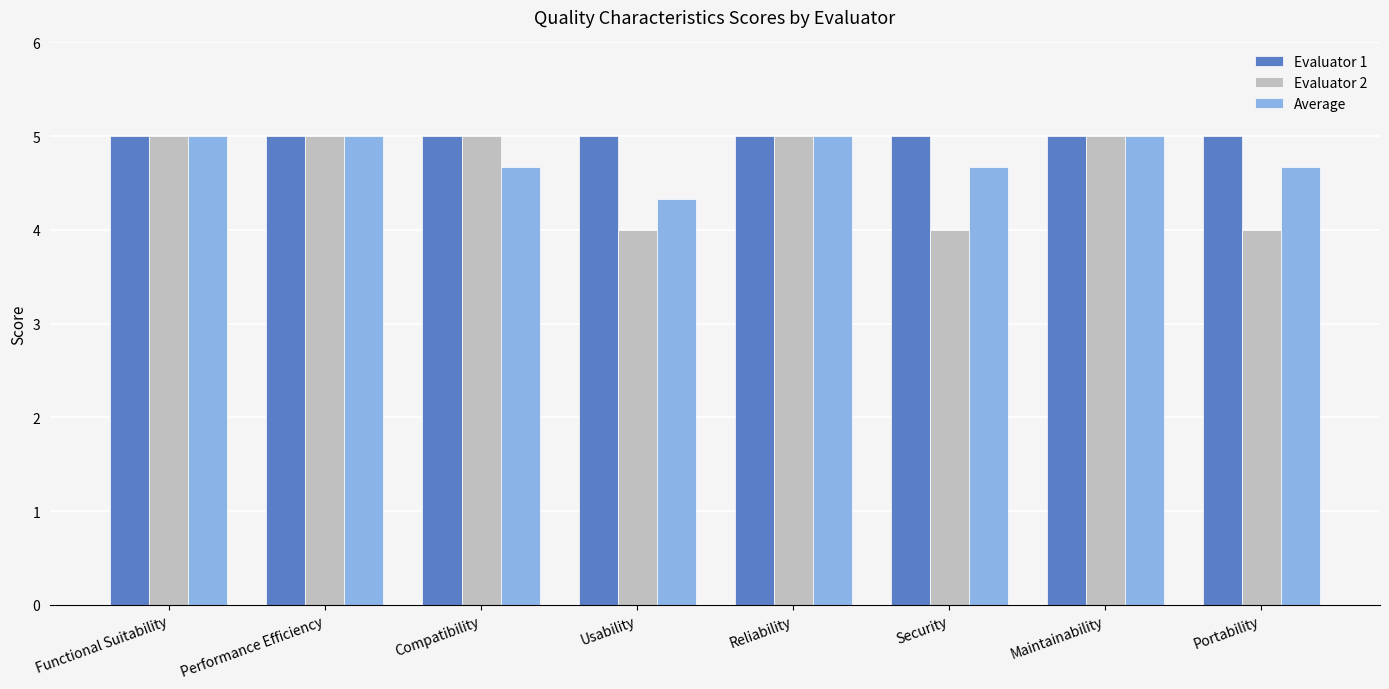

The Evaluator 1 series shows 8.0 at Portability. True or false?

False